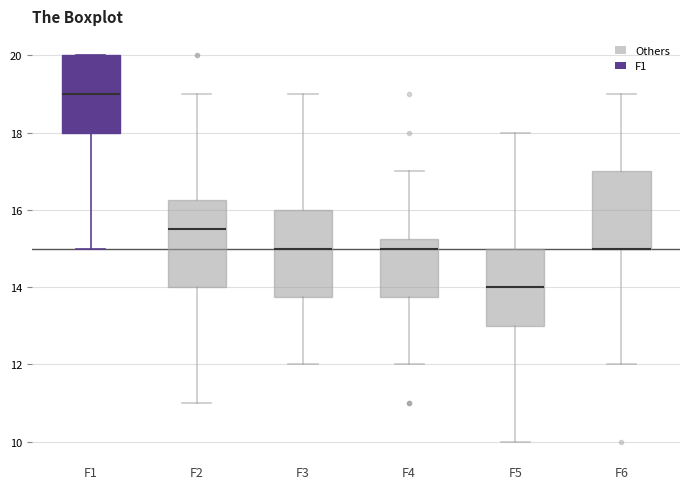

Reading left to right, transcribe this box plot: for each box, give where its median line is, the range the box spans, and where its two whiskers end, as read against the y-axis. The values are not printed on the chart, so give them approximately, as read against the axis.

F1: median 19.0, box 18.0 to 20.0, whiskers 15.0 to 20.0
F2: median 15.6, box 14.0 to 16.2, whiskers 11.0 to 19.0
F3: median 15.0, box 13.8 to 16.0, whiskers 12.0 to 19.0
F4: median 15.0, box 13.8 to 15.2, whiskers 12.0 to 17.0
F5: median 14.0, box 13.0 to 15.0, whiskers 10.0 to 18.0
F6: median 15.0 (drawn on the box's lower edge), box 15.0 to 17.0, whiskers 12.0 to 19.0